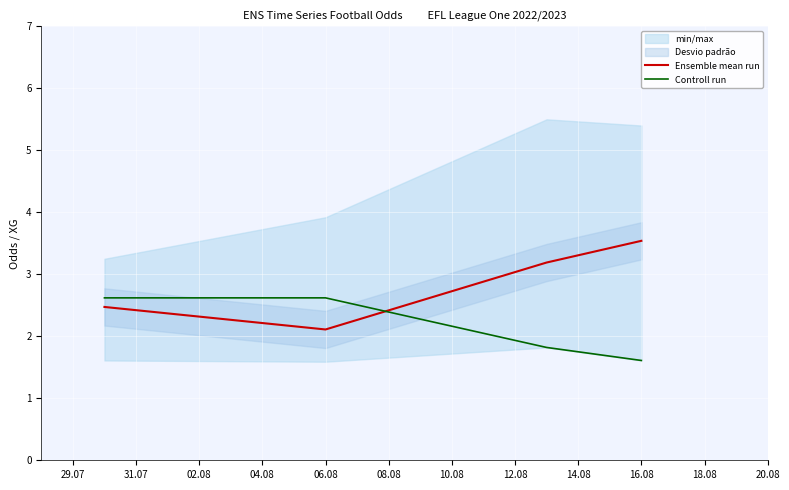

Count the number of categories in the chart.

4